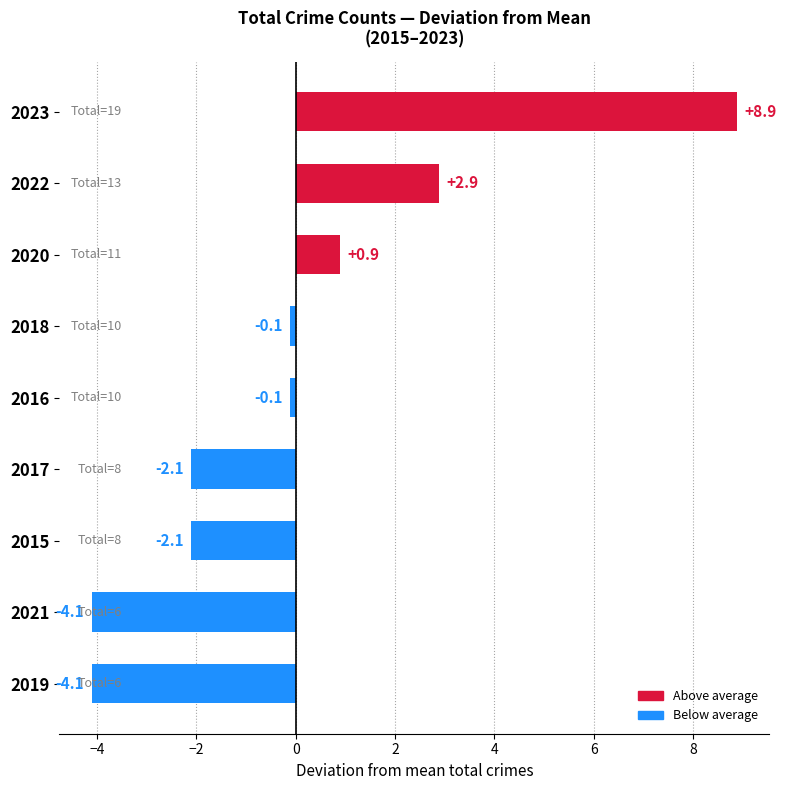

What is the change in value from 2021 to 2015?

+2.0